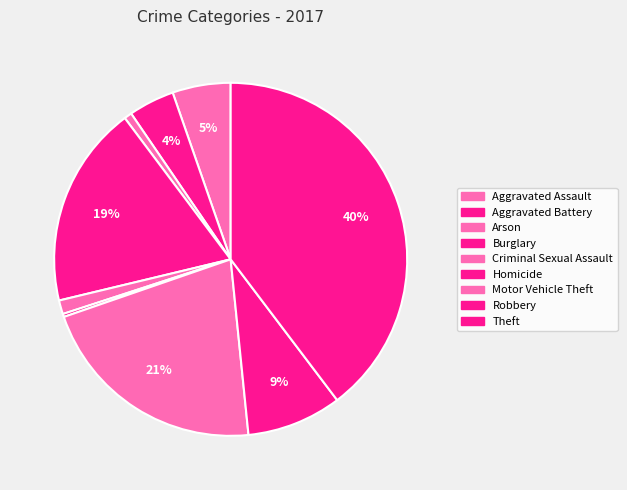

Which has a higher value, Theft or Arson?

Theft